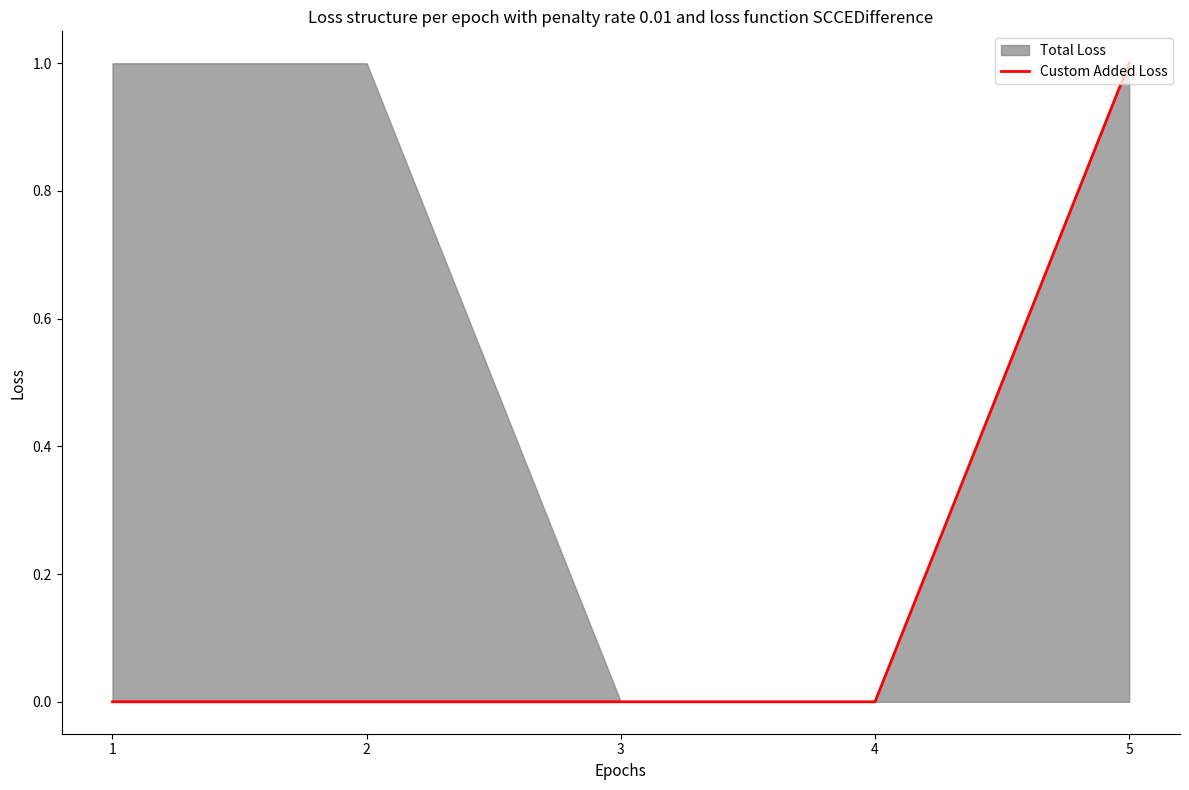

What is the value of the 5th point from the left?

1